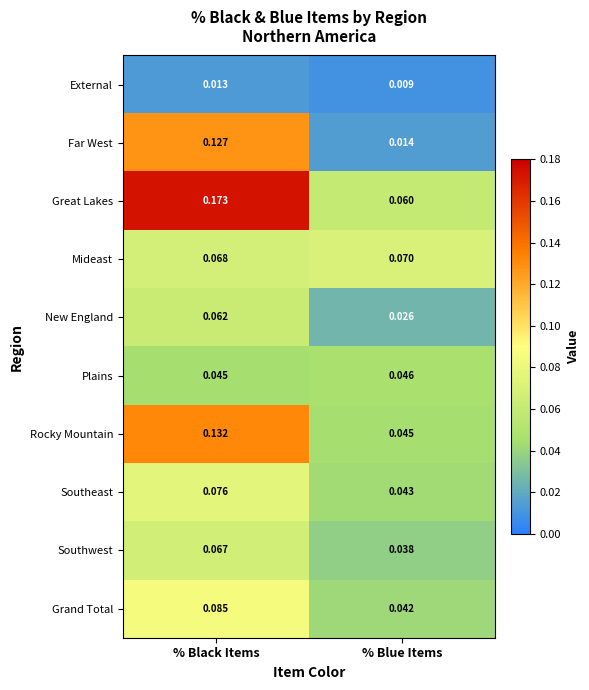

What is the total value across all series at % Blue Items?

0.4